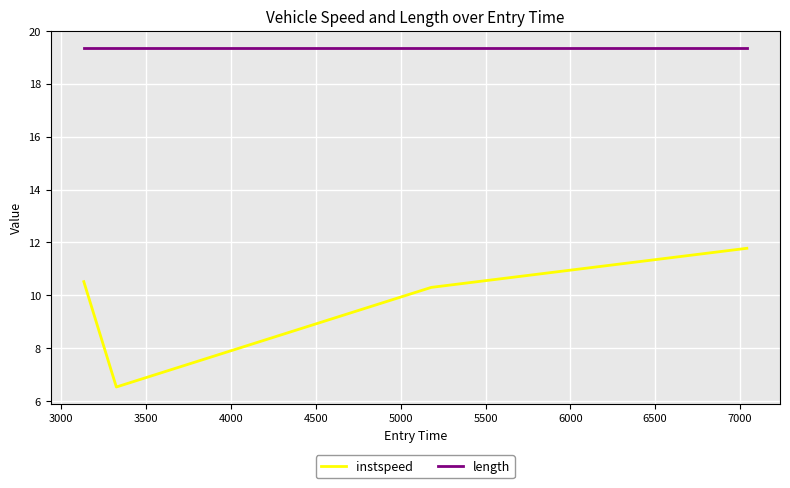

How many values in the instspeed series are below 10?

1